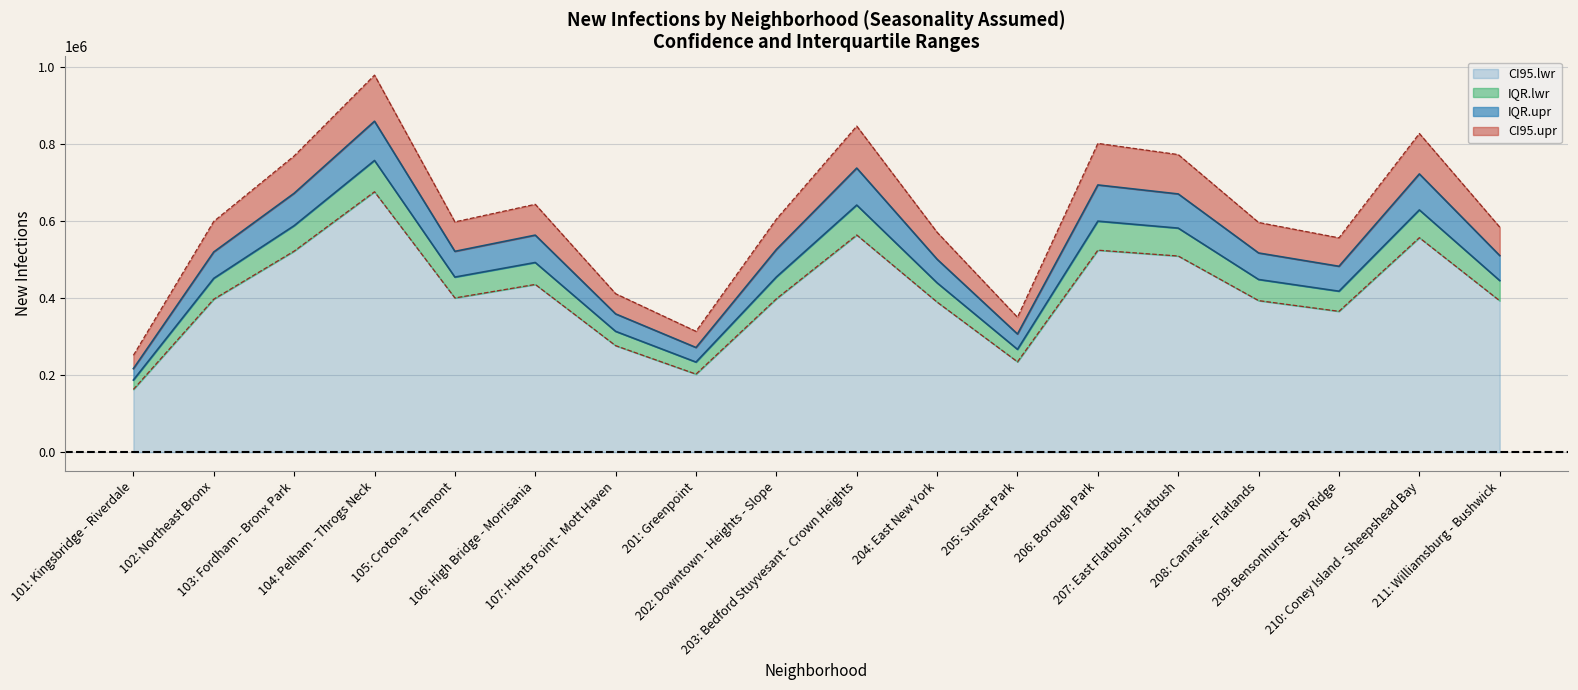

What is the label of the 4th point from the right?

208: Canarsie - Flatlands